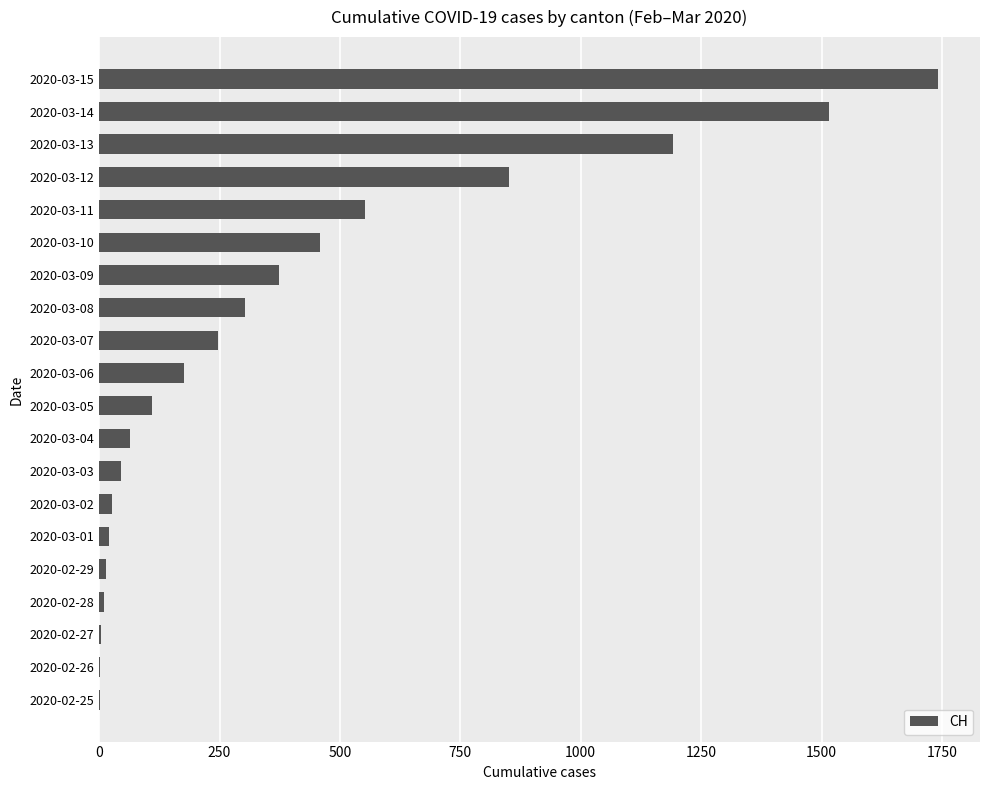

What is the ratio of the value at 2020-03-11 to the value at 2020-03-03?

12.0